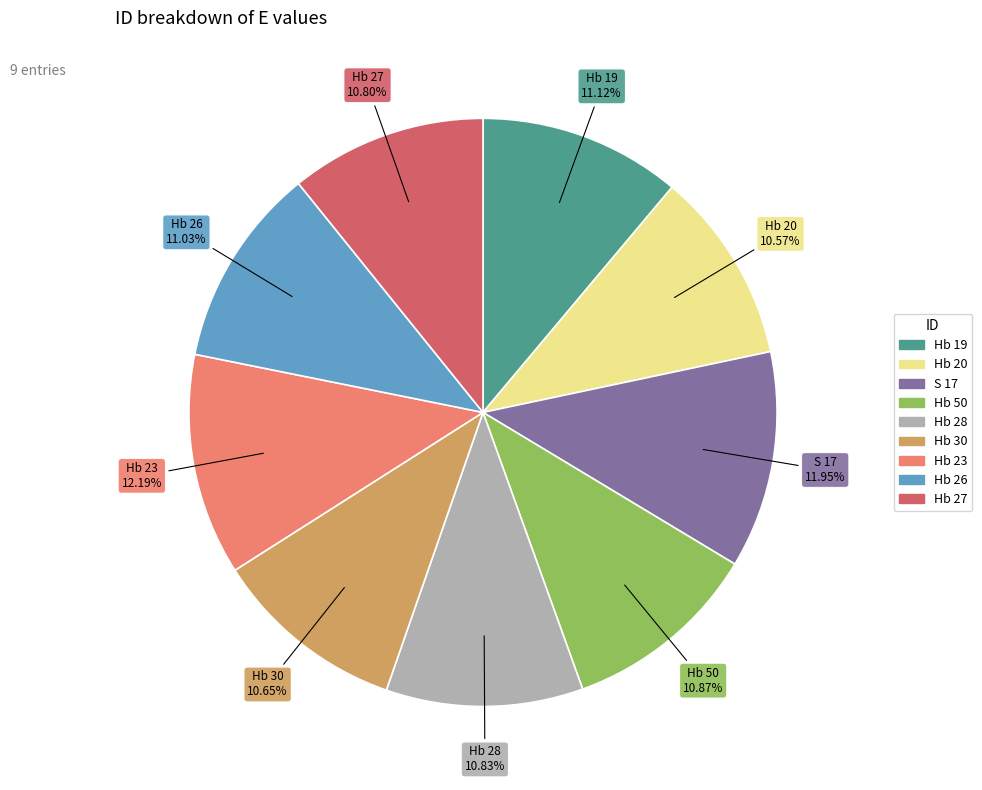

What is the ratio of the value at Hb 27 to the value at Hb 28?

1.0